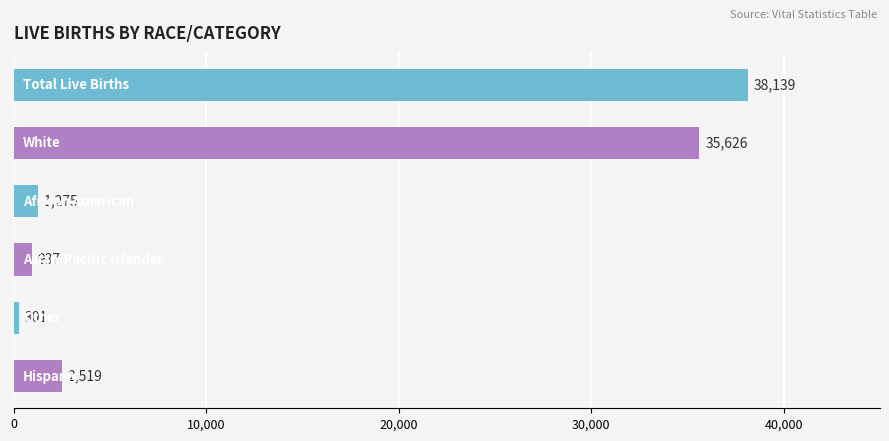

What is the difference between the maximum and minimum values?

37838